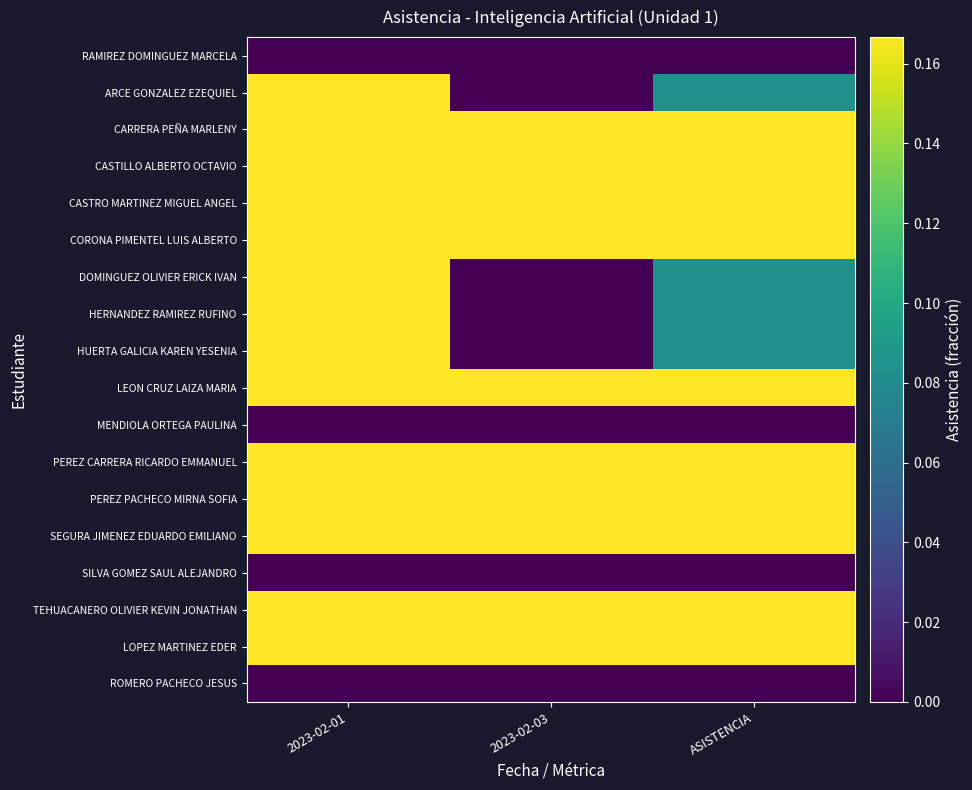

At which category is the sum across all series the highest?

2023-02-01